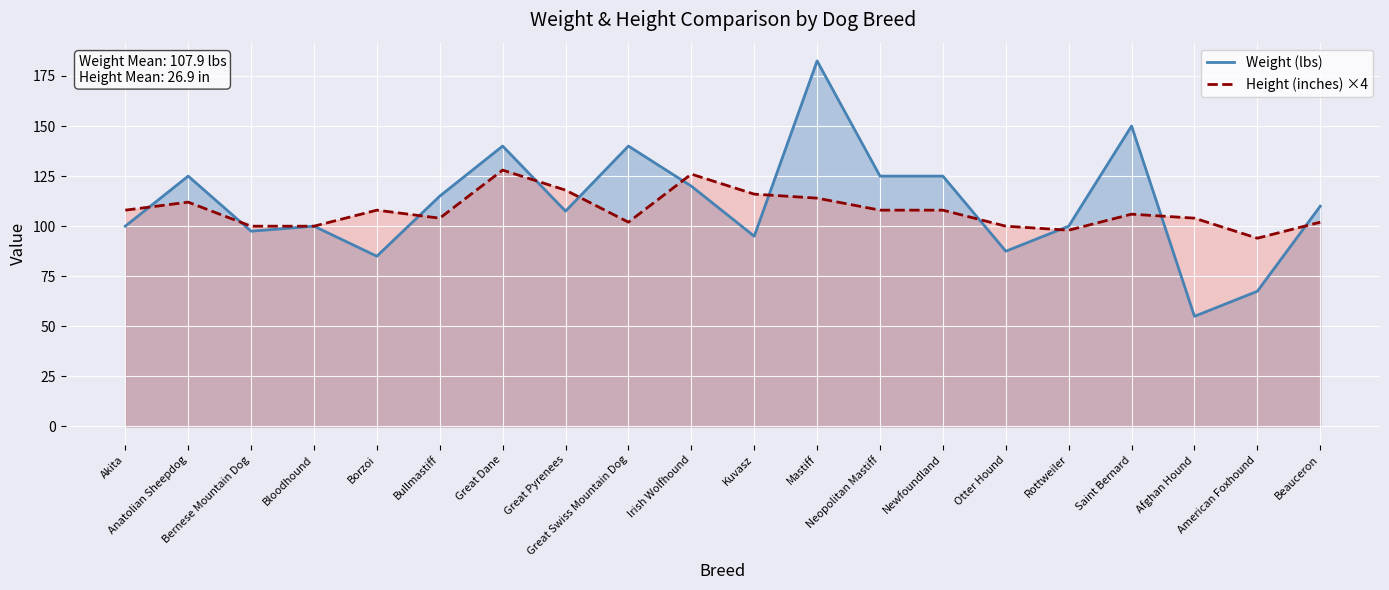

Which category has the highest value in the Weight (lbs) line series?

Mastiff